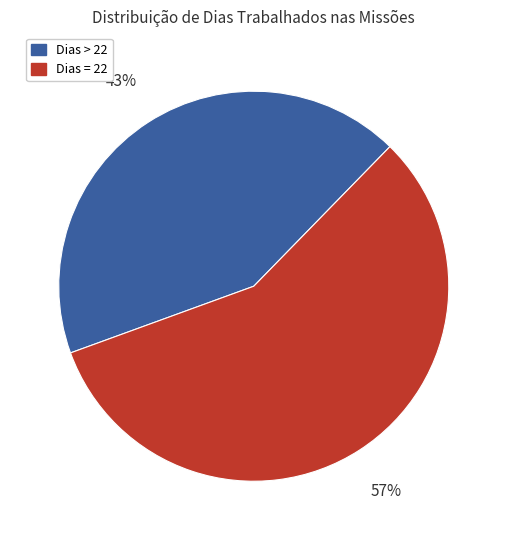

Is there a majority slice in this chart?

Yes